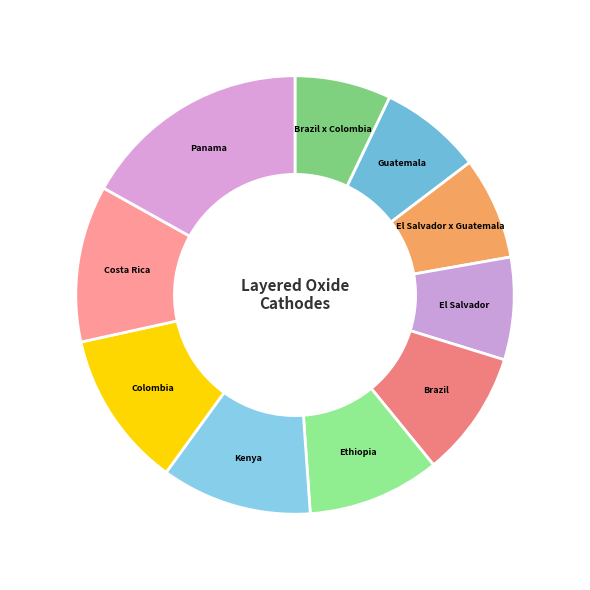

What is the largest slice in the pie chart?

Panama